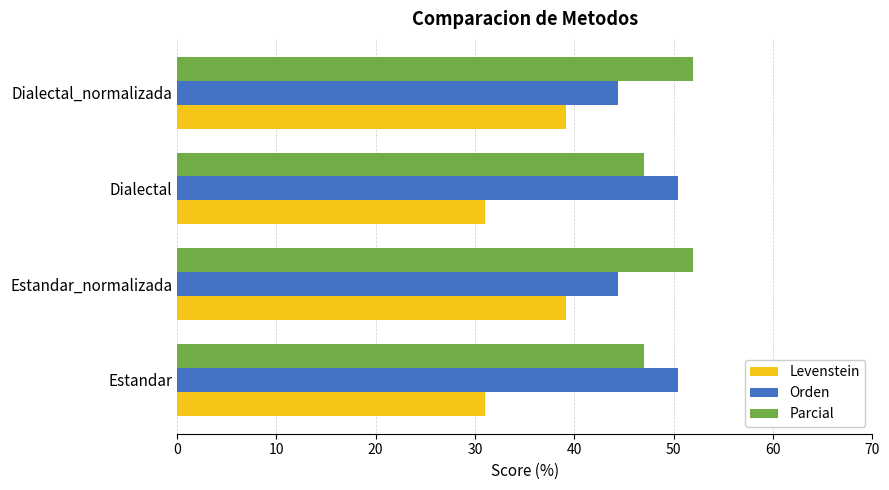

What is the spread (max minus min) of values at Estandar_normalizada?

12.8